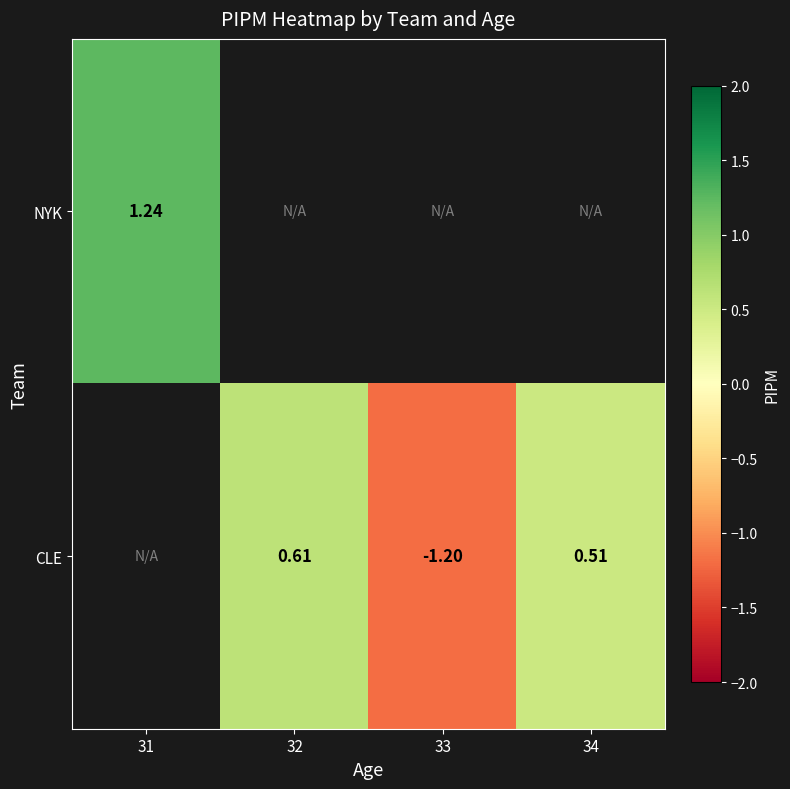

How many values in the CLE series are below 0?

1